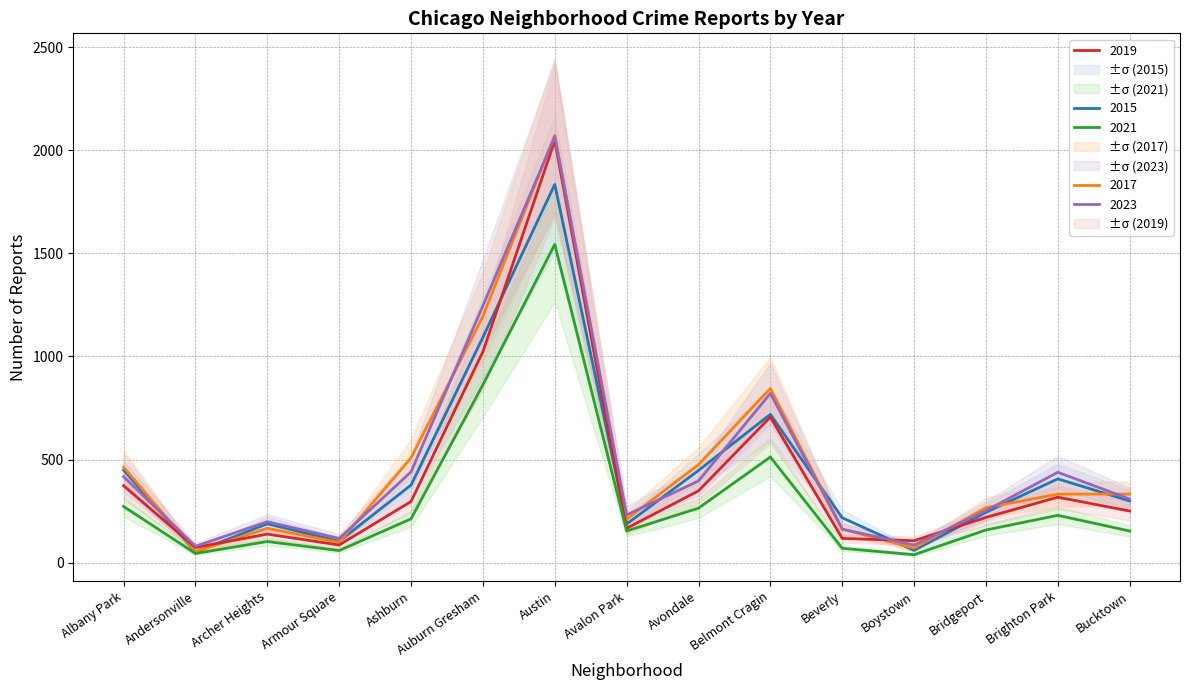

True or false: 2017 and 2015 cross at least once.

True